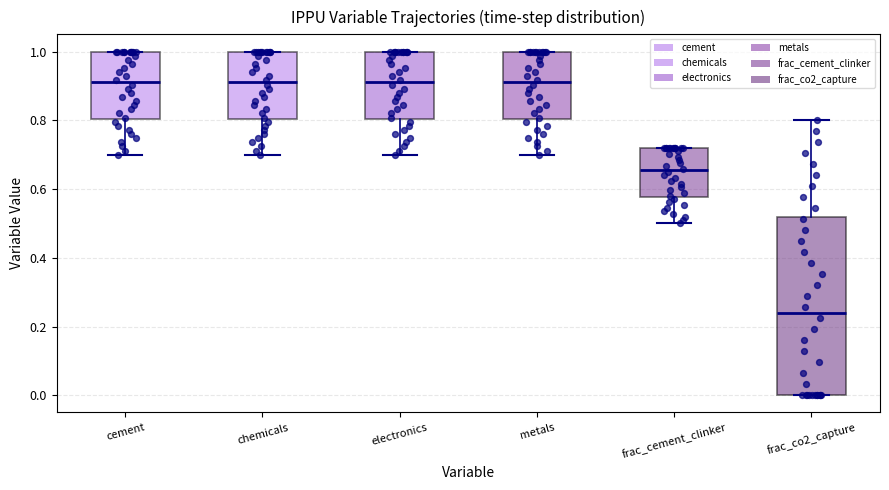

Reading left to right, transcribe this box plot: for each box, give where its median line is, the range the box spans, and where its two whiskers end, as read against the y-axis. The values are not printed on the chart, so give them approximately, as read against the axis.

cement: median 0.92, box 0.80 to 1.00, whiskers 0.70 to 1.00
chemicals: median 0.92, box 0.80 to 1.00, whiskers 0.70 to 1.00
electronics: median 0.92, box 0.80 to 1.00, whiskers 0.70 to 1.00
metals: median 0.92, box 0.80 to 1.00, whiskers 0.70 to 1.00
frac_cement_clinker: median 0.66, box 0.58 to 0.72, whiskers 0.50 to 0.72
frac_co2_capture: median 0.24, box 0.00 to 0.52, whiskers 0.00 to 0.80